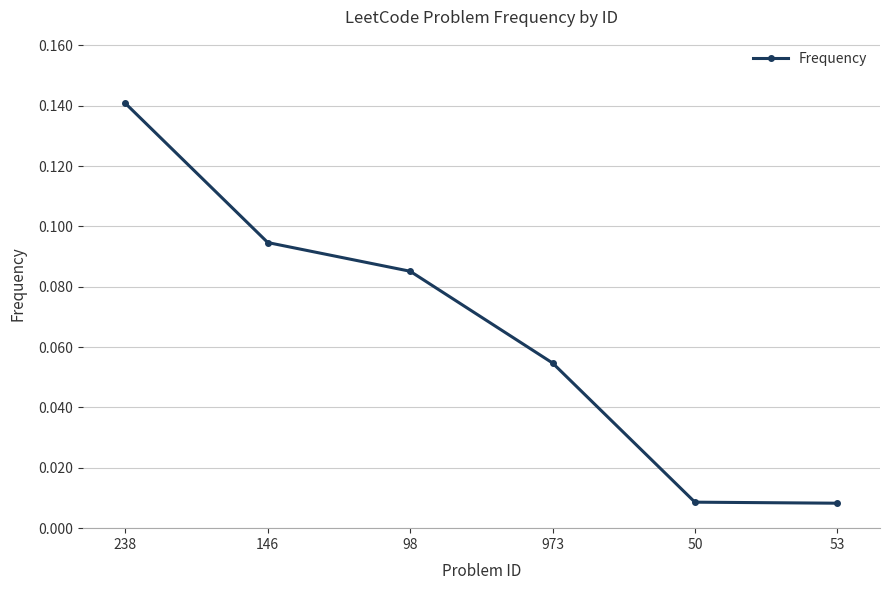

How many lines are shown in the chart?

1